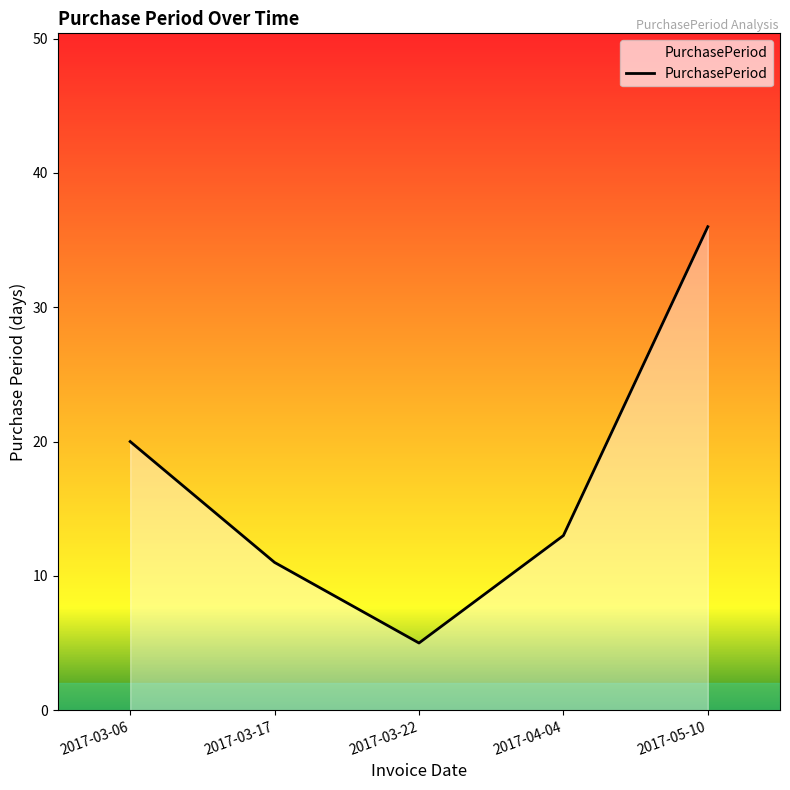

What position from the right is 2017-03-06?

5